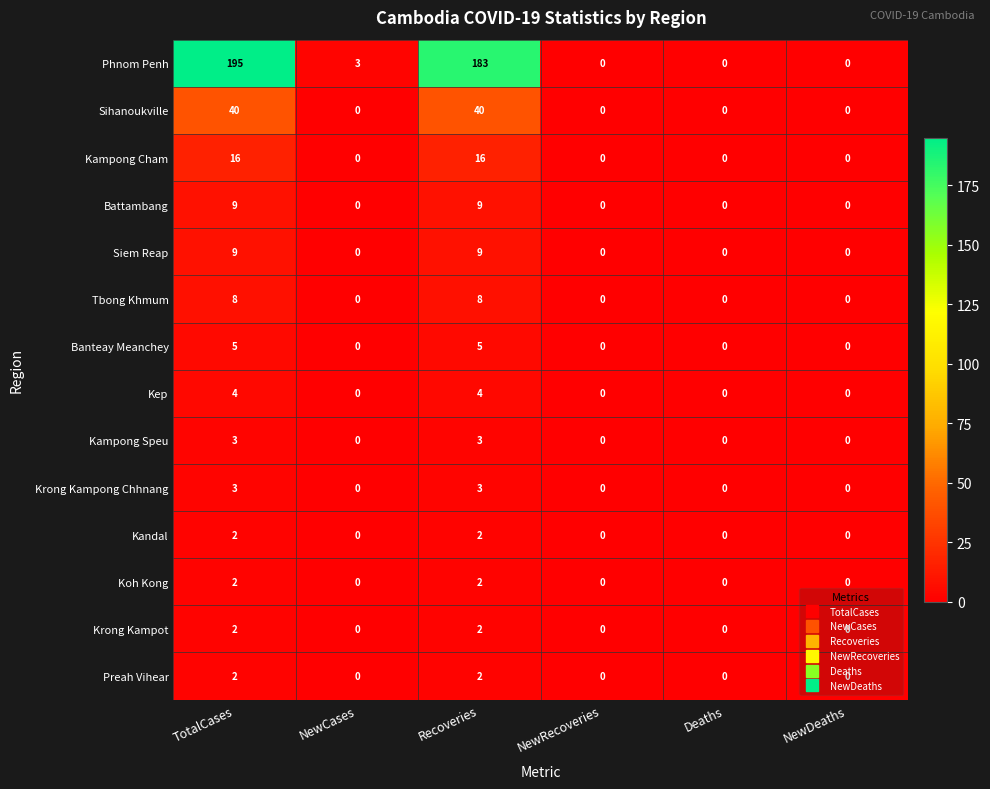

How many data points does each series have?

6